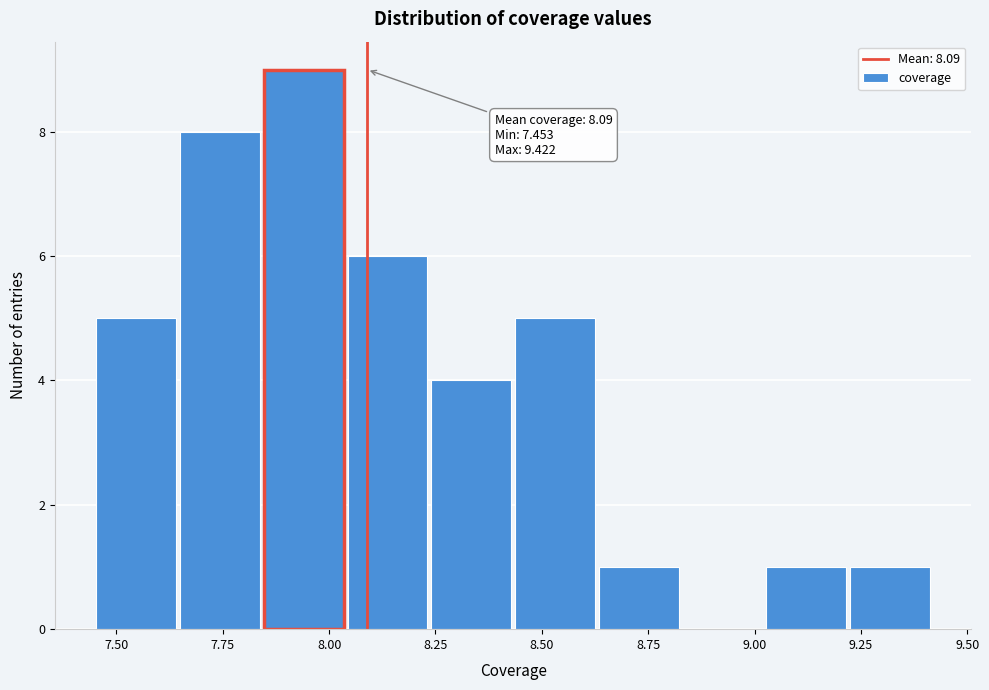

Read against the x-axis, roughly where is the centre of the tallest bar?

7.95